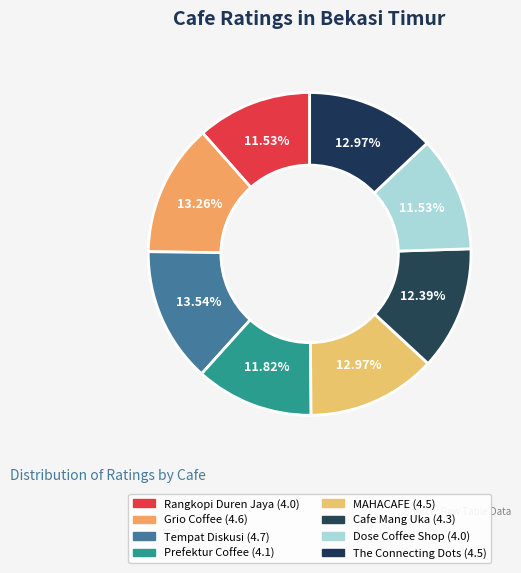

To the nearest percent, what is the combined percentage of Grio Coffee and Prefektur Coffee?

25%